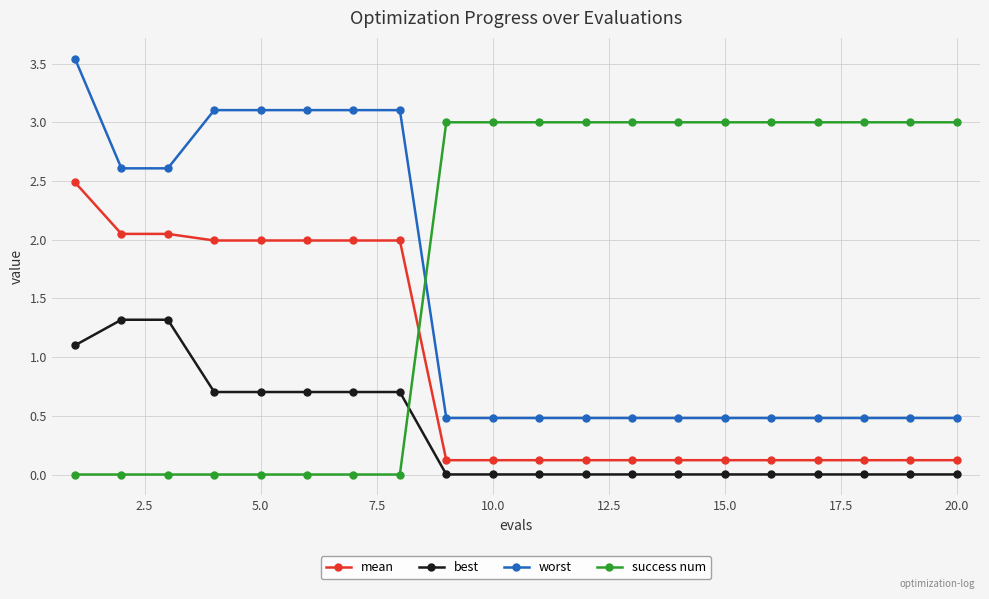

Which series has the largest total across all categories?

success num